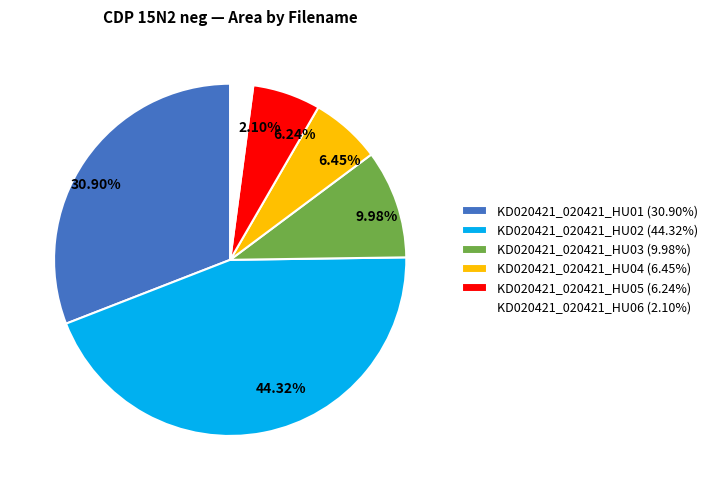

What percentage is NOT represented by KD020421_020421_HU03?

90.0%